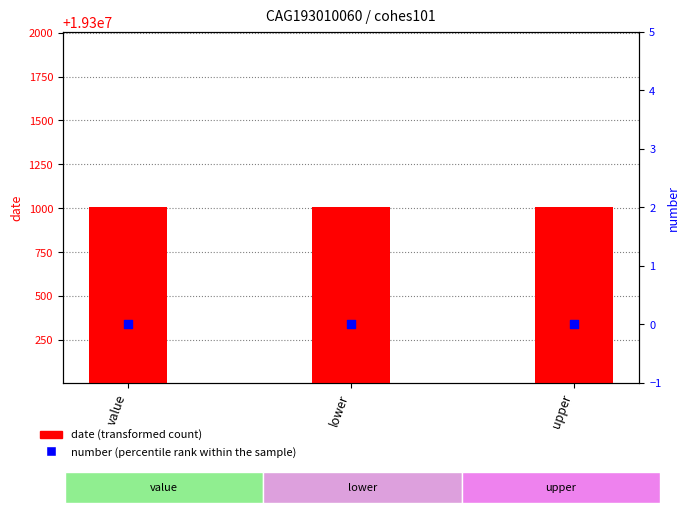

What are all the series names shown in the legend?

date (transformed count), number (percentile rank)